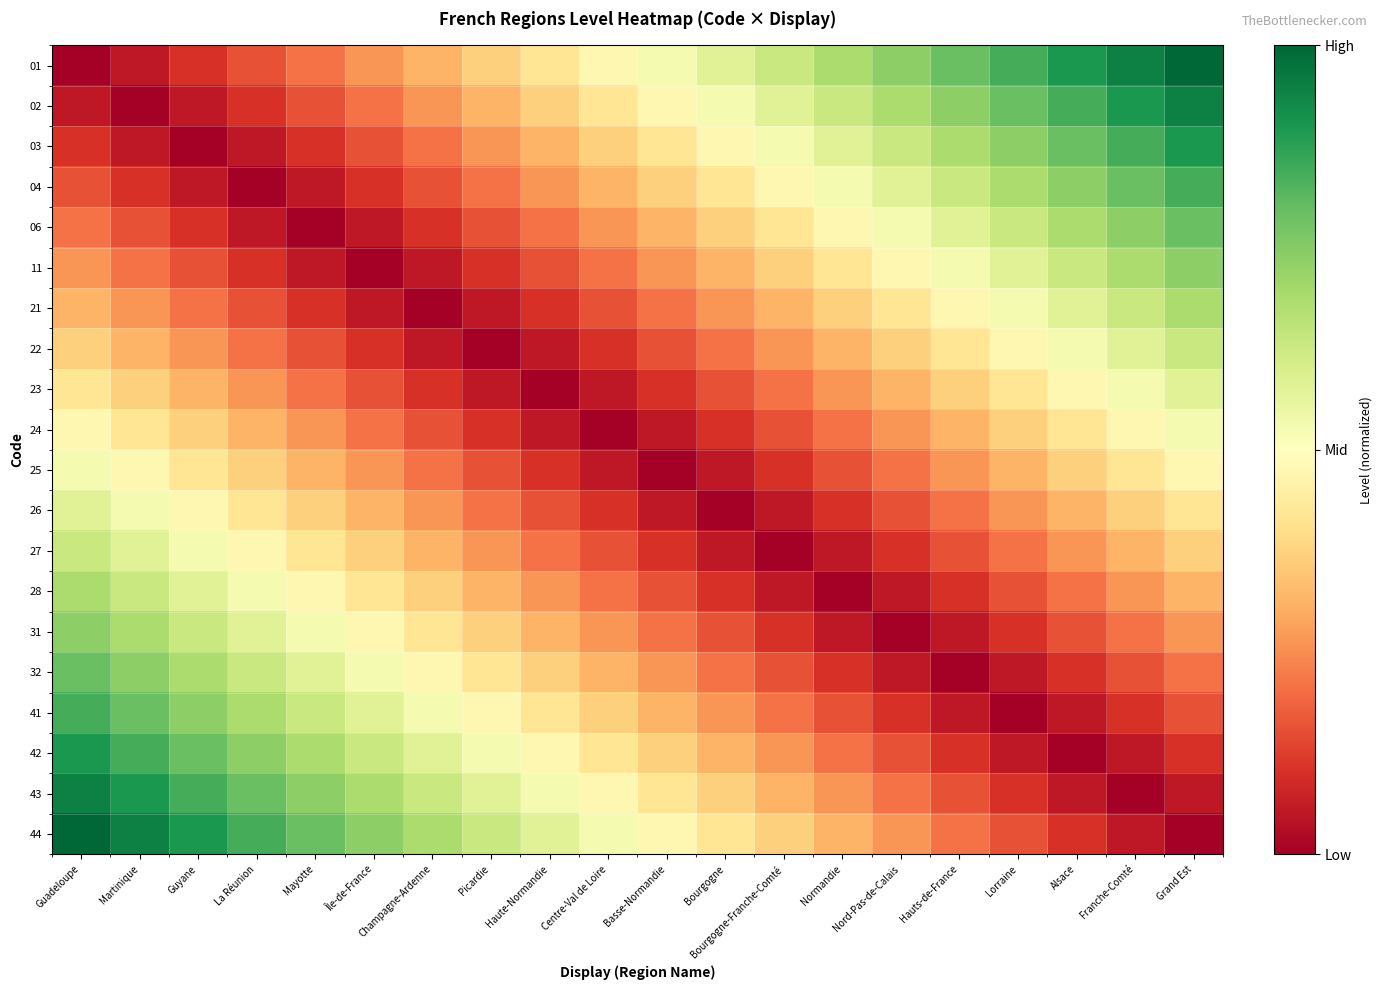

What is the spread (max minus min) of values at Martinique?

0.9